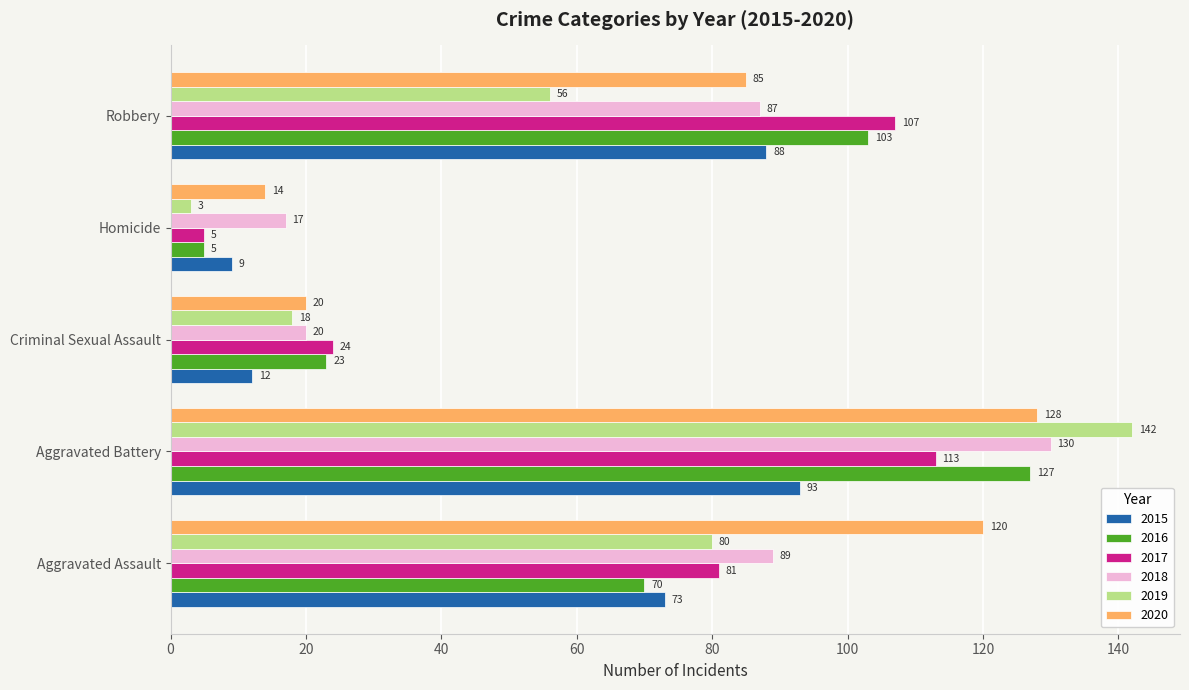

Rank the categories by 2017 value from highest to lowest.

Aggravated Battery, Robbery, Aggravated Assault, Criminal Sexual Assault, Homicide